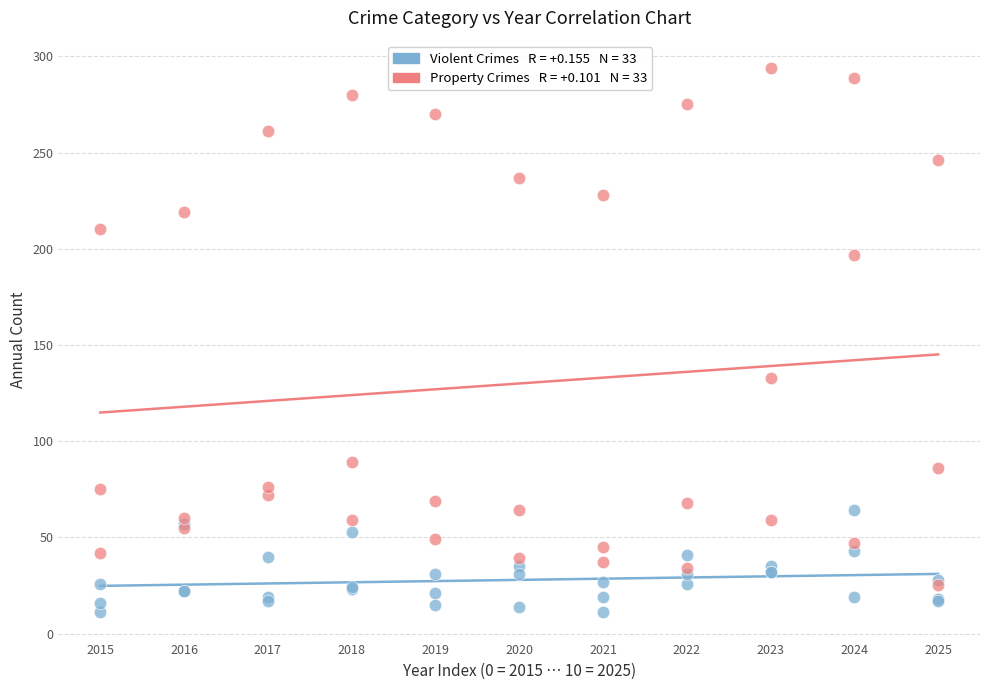

Across all series, what Y value is closest to 152?

133